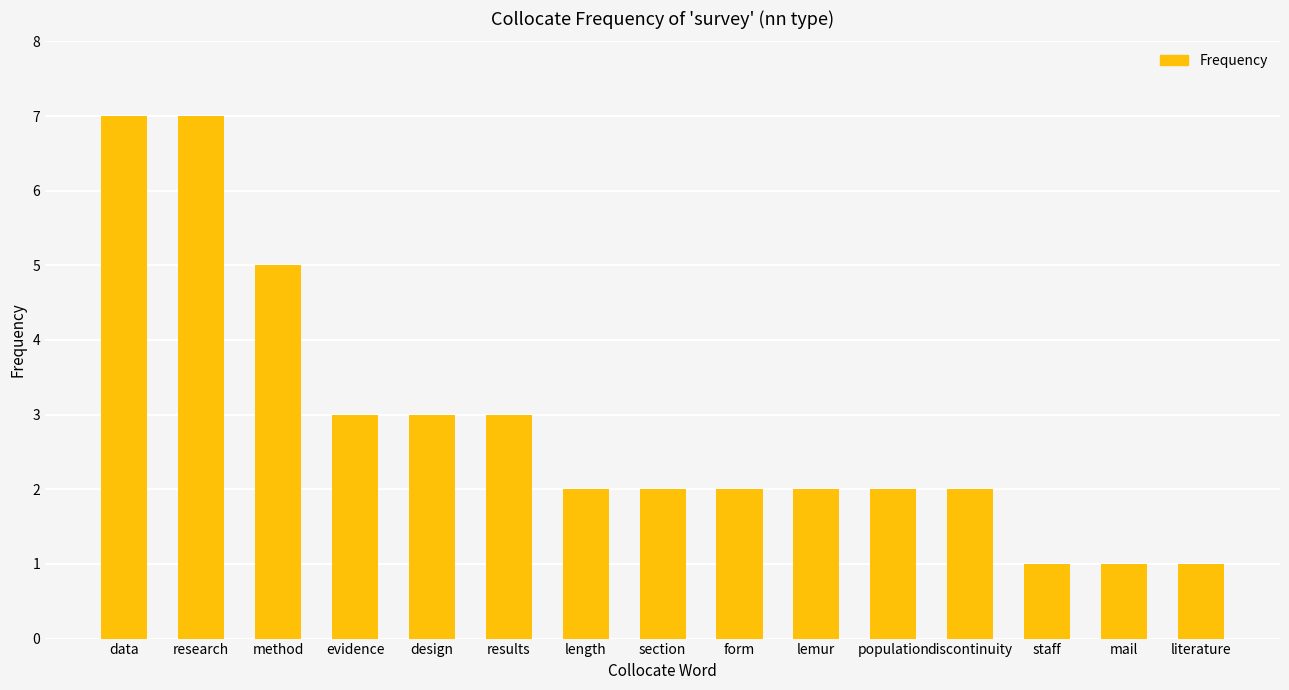

Which has a higher value, data or lemur?

data